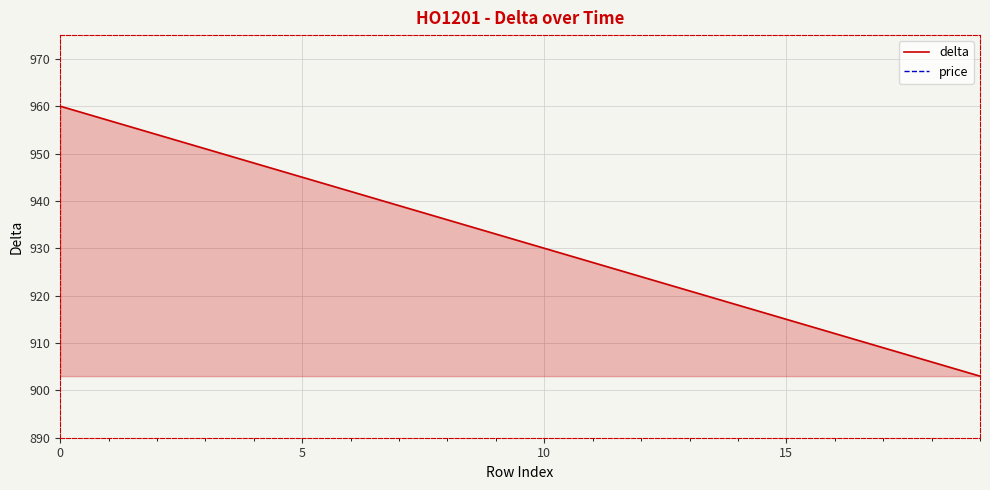

Rank the series by their average value, from highest to lowest.

price, delta